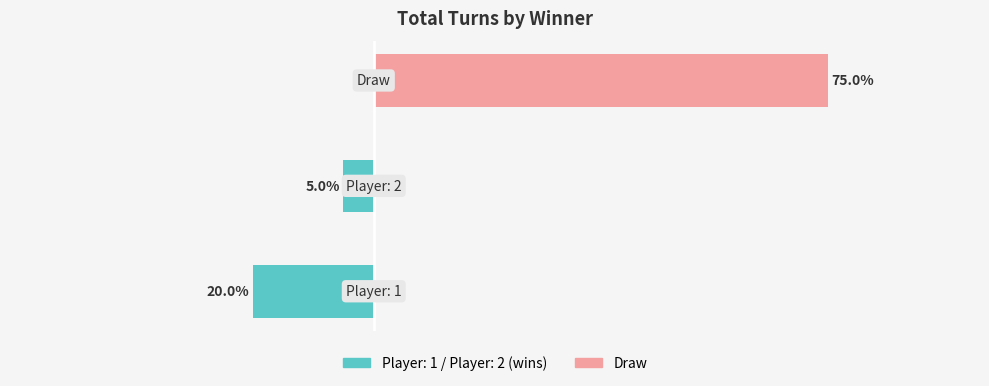

True or false: the data shows -47.9 at 1.

False